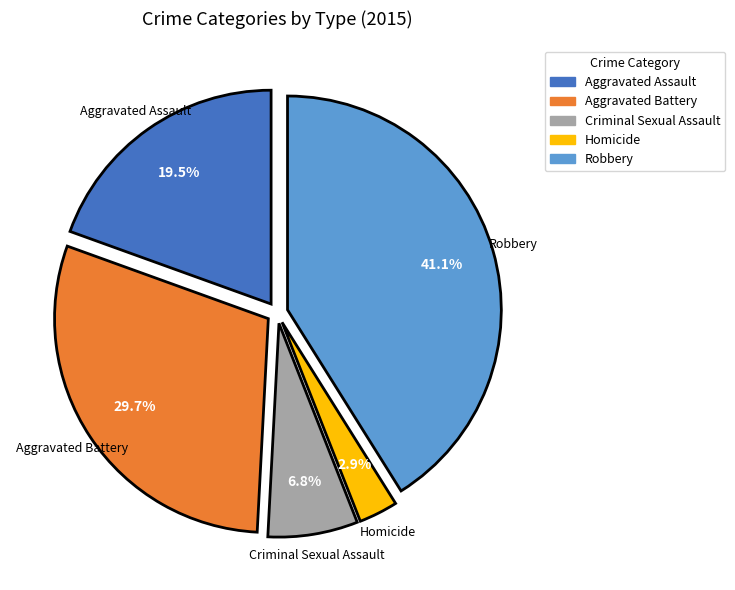

Which slice is the smallest?

Homicide